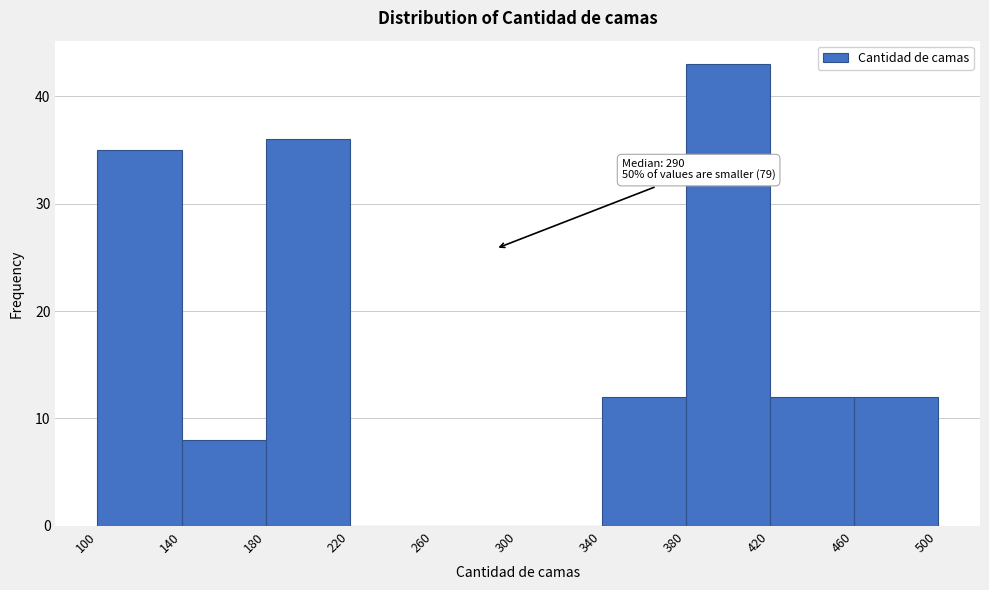

Over which range of the x-axis is the bar tallest?

380 to 420